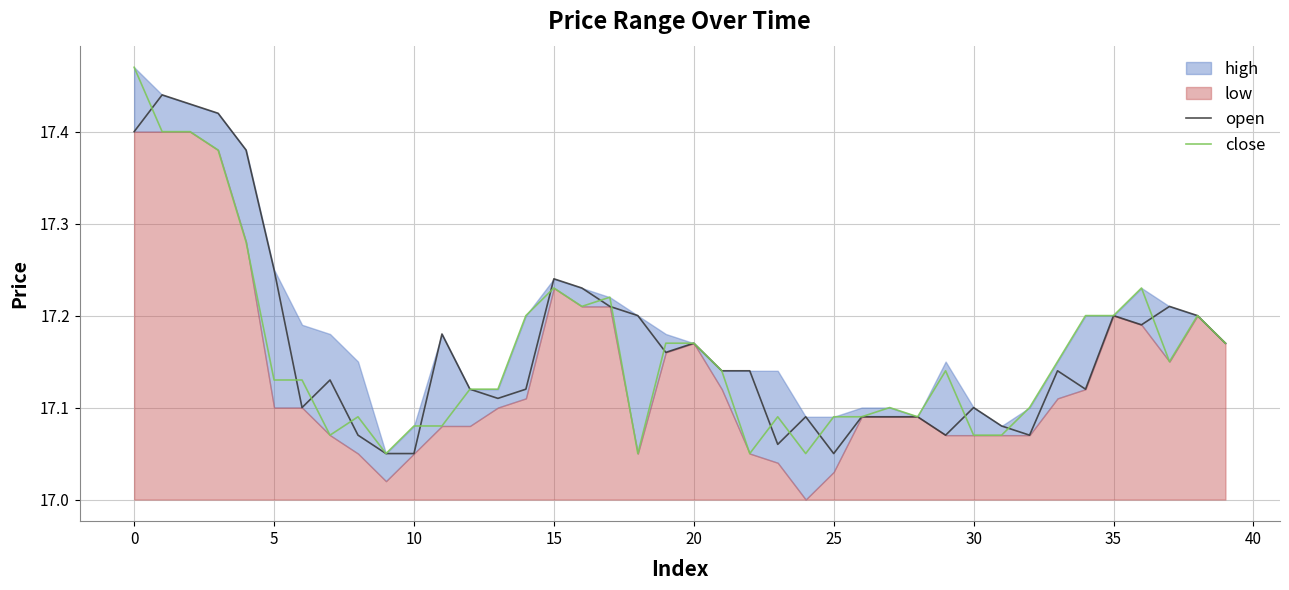

What is the average value of the open series?

17.2